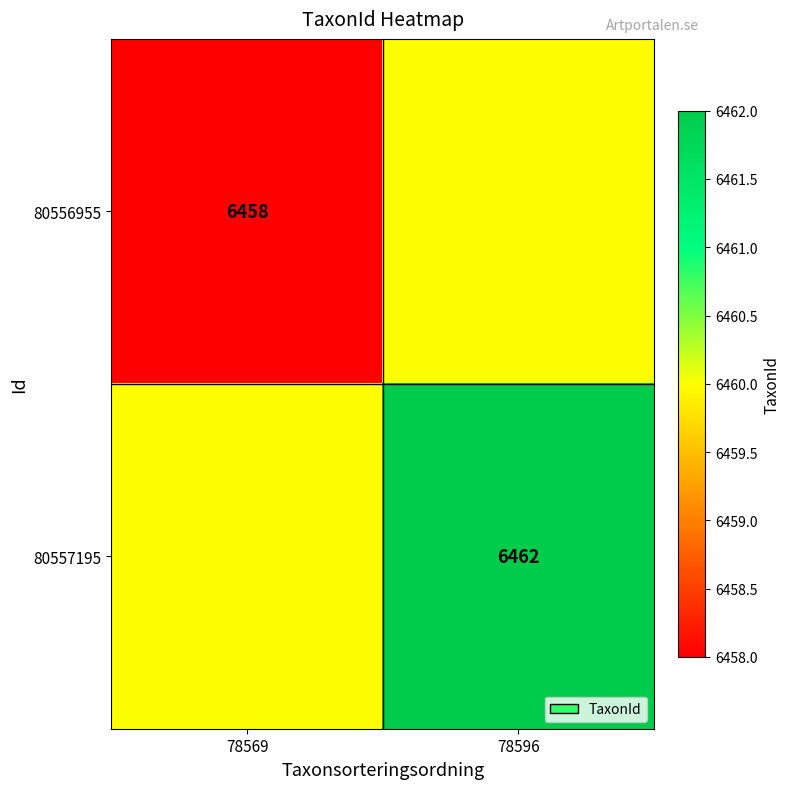

At which category is the sum across all series the highest?

78596